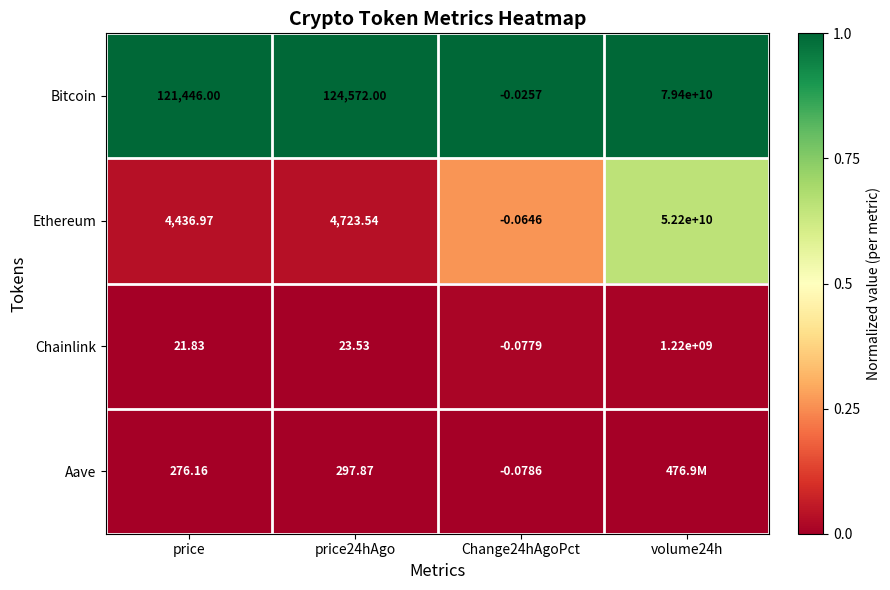

How many data points in Ethereum are above 4723?

2